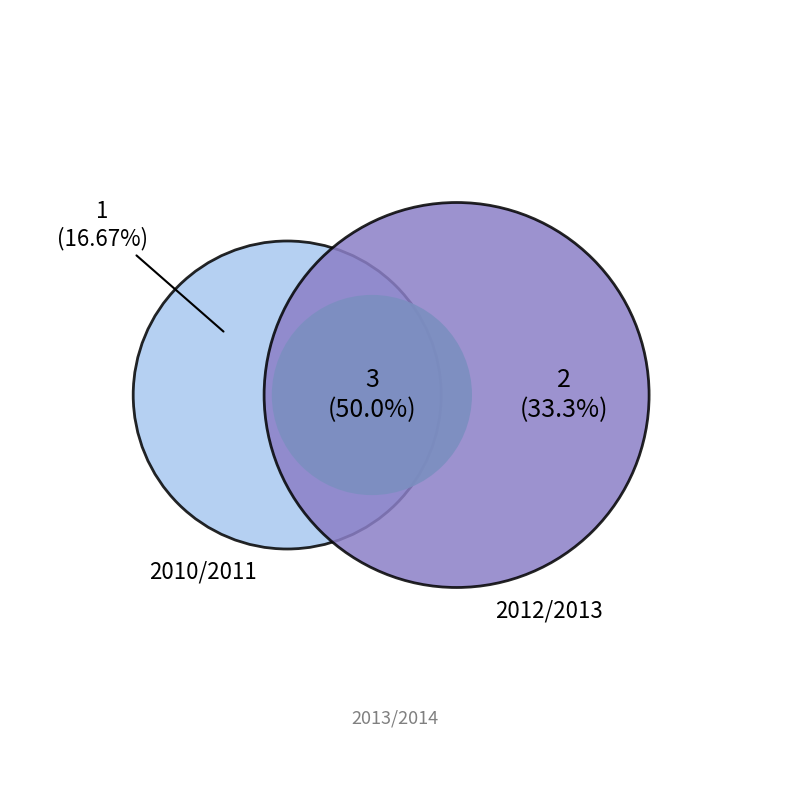

Which category has the smallest portion of the pie?

2010/2011